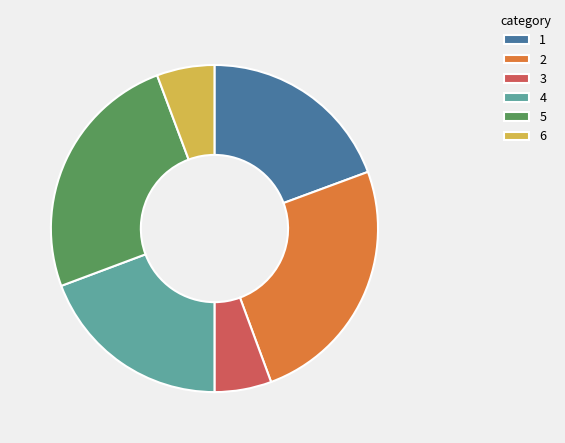

Do 3 and 2 together represent more than half of the pie?

No